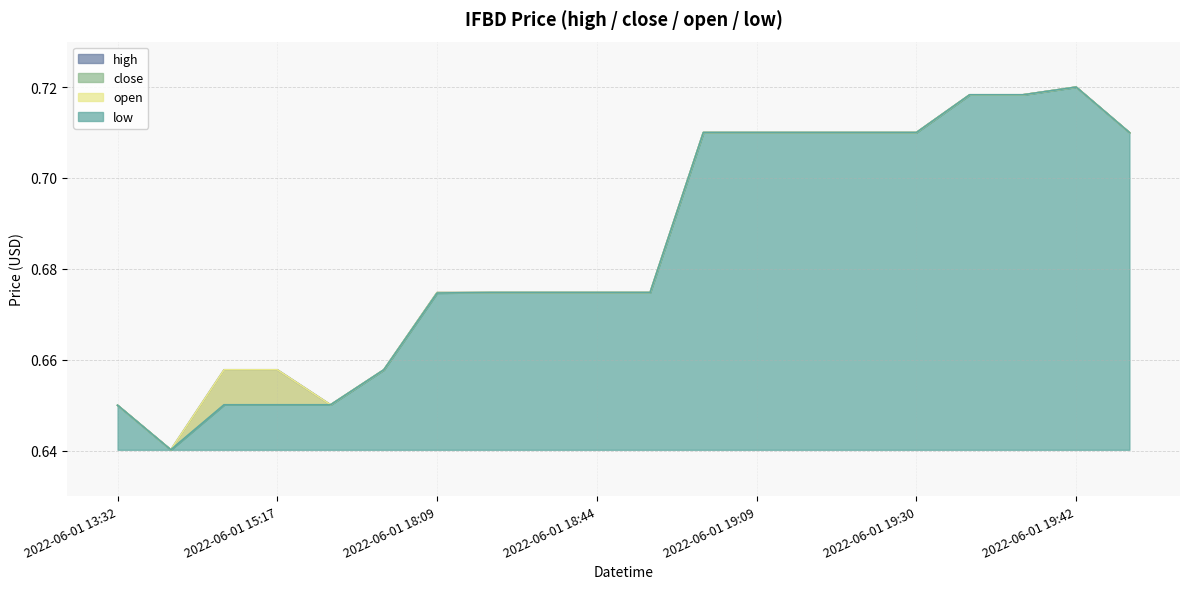

Count the close values in the range 0 to 1.

20